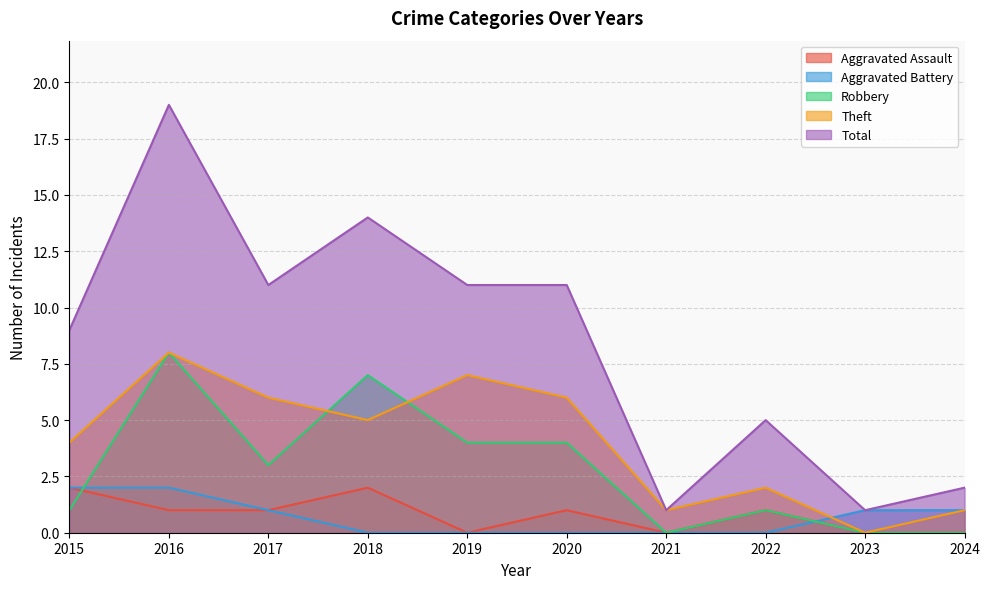

Which series has the largest range (max minus min)?

Total